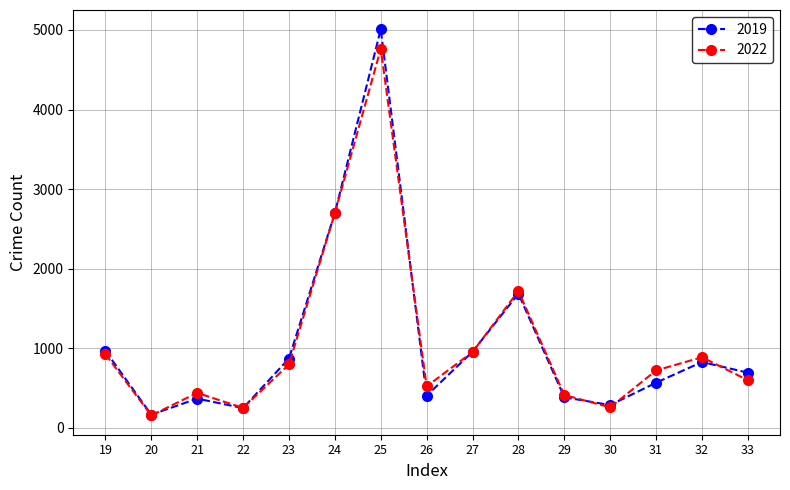

At which label is 2019 closest to 2587?

24